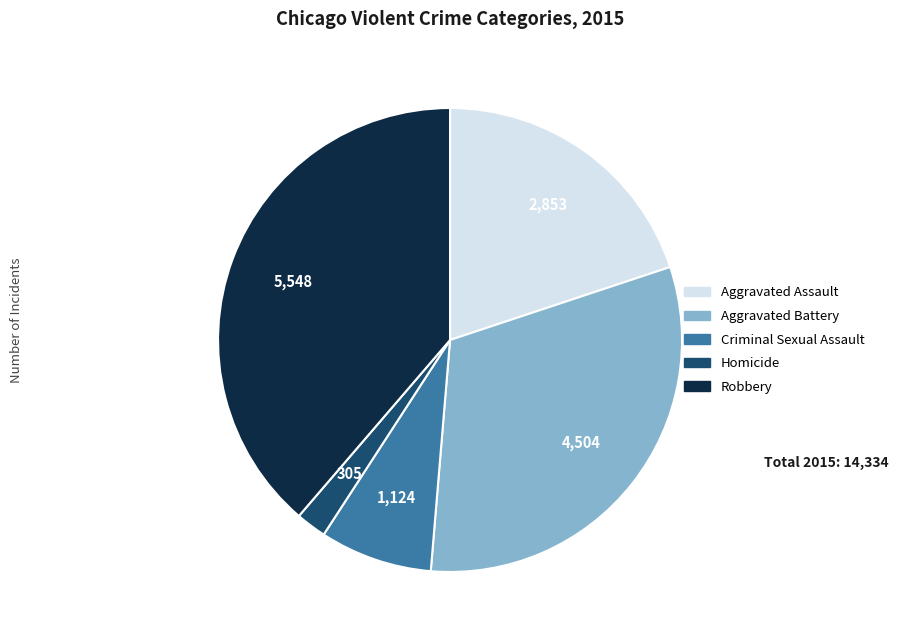

Which has a higher value, Criminal Sexual Assault or Aggravated Battery?

Aggravated Battery